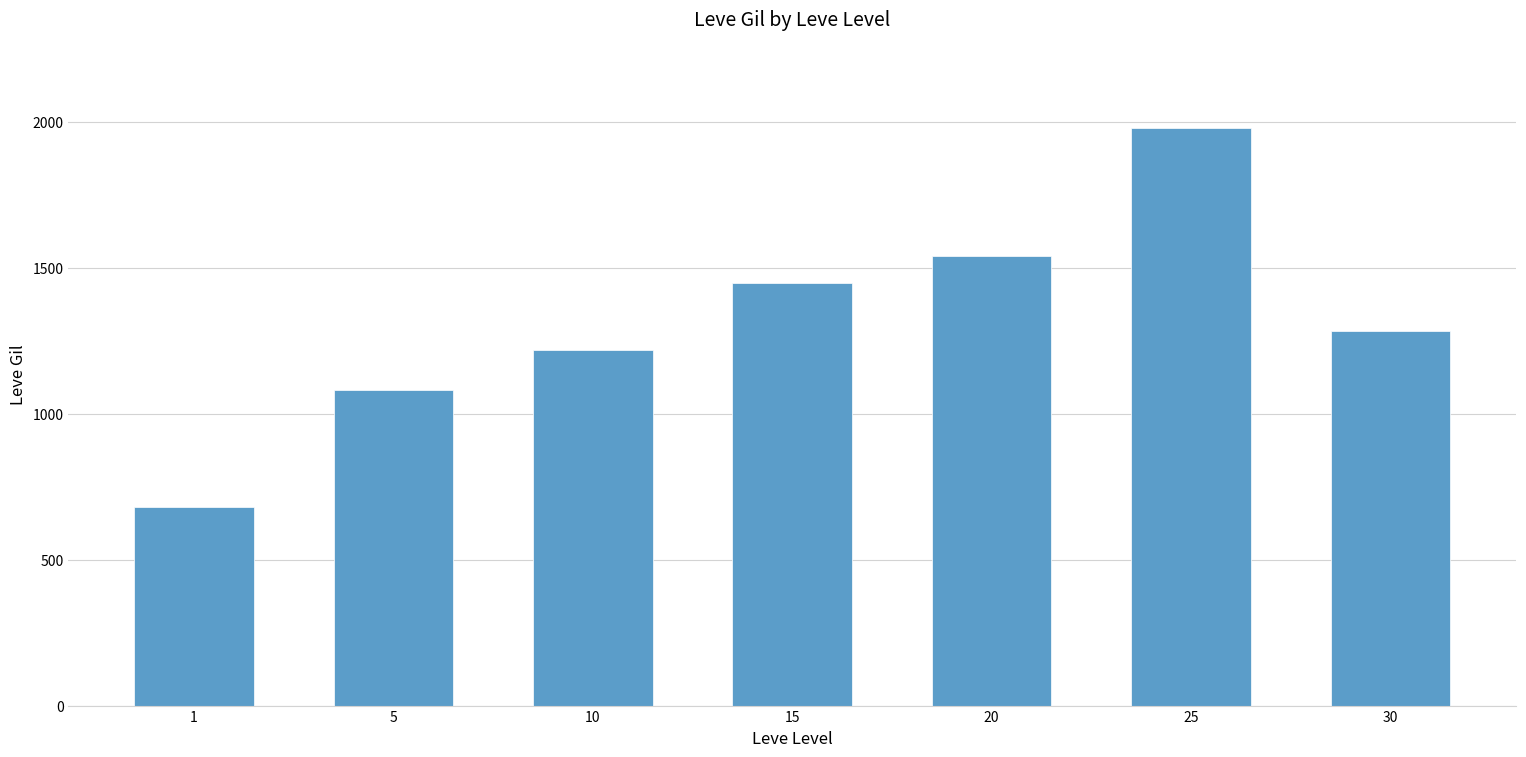

The chart shows a value of 756 at 5. True or false?

False